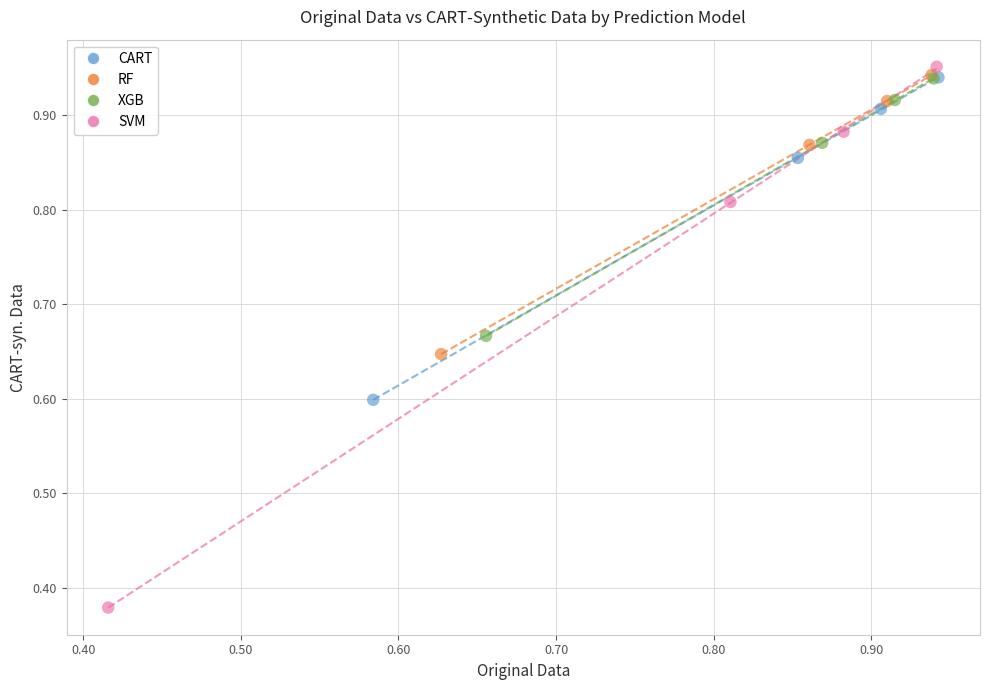

Which series reaches the minimum Y coordinate?

SVM